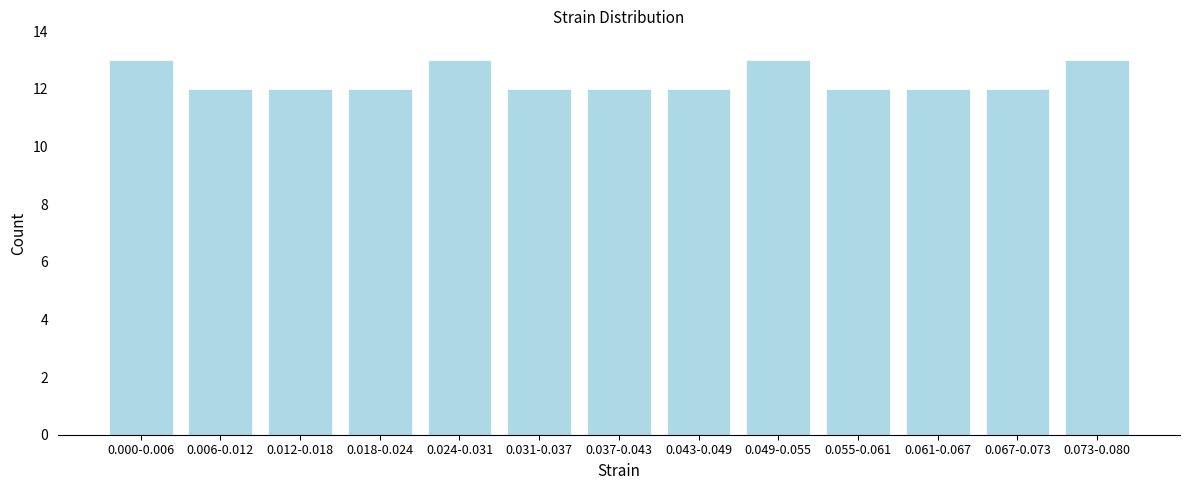

Reading left to right, what are all the values shown in this chart?

13	12	12	12	13	12	12	12	13	12	12	12	13